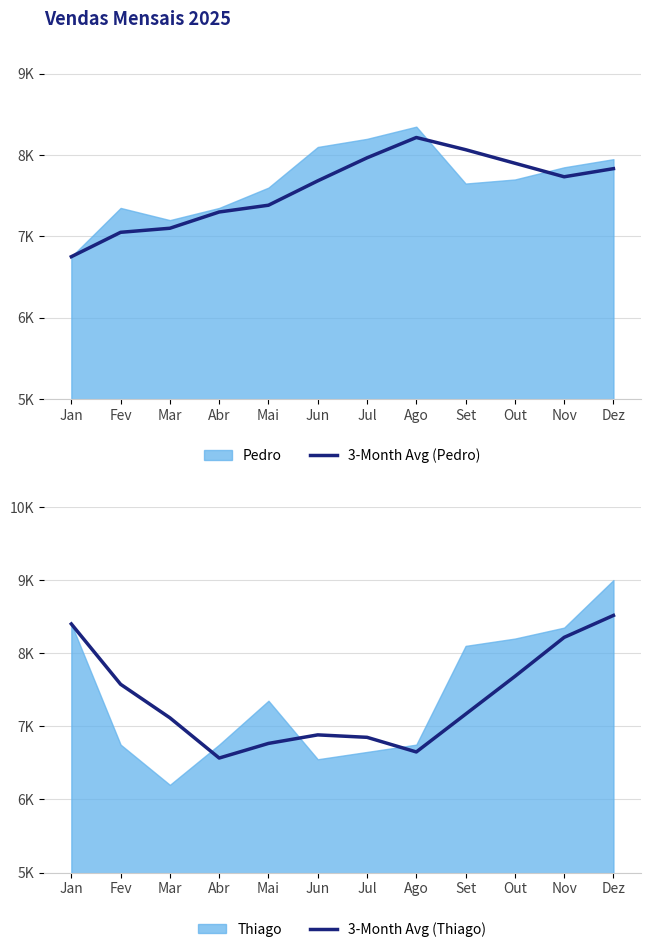

Where does the 3-Month Avg (Pedro) series first go above 7733?

Jul